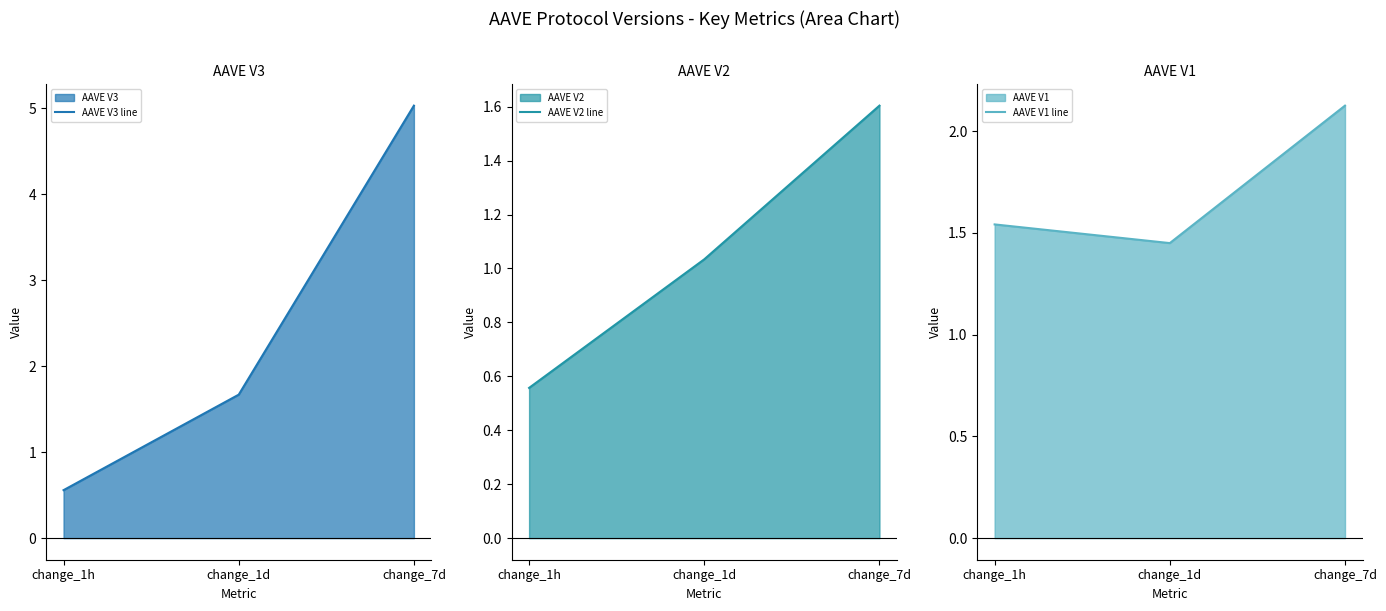

Which series changed the most between change_1h and change_7d?

AAVE V3 line